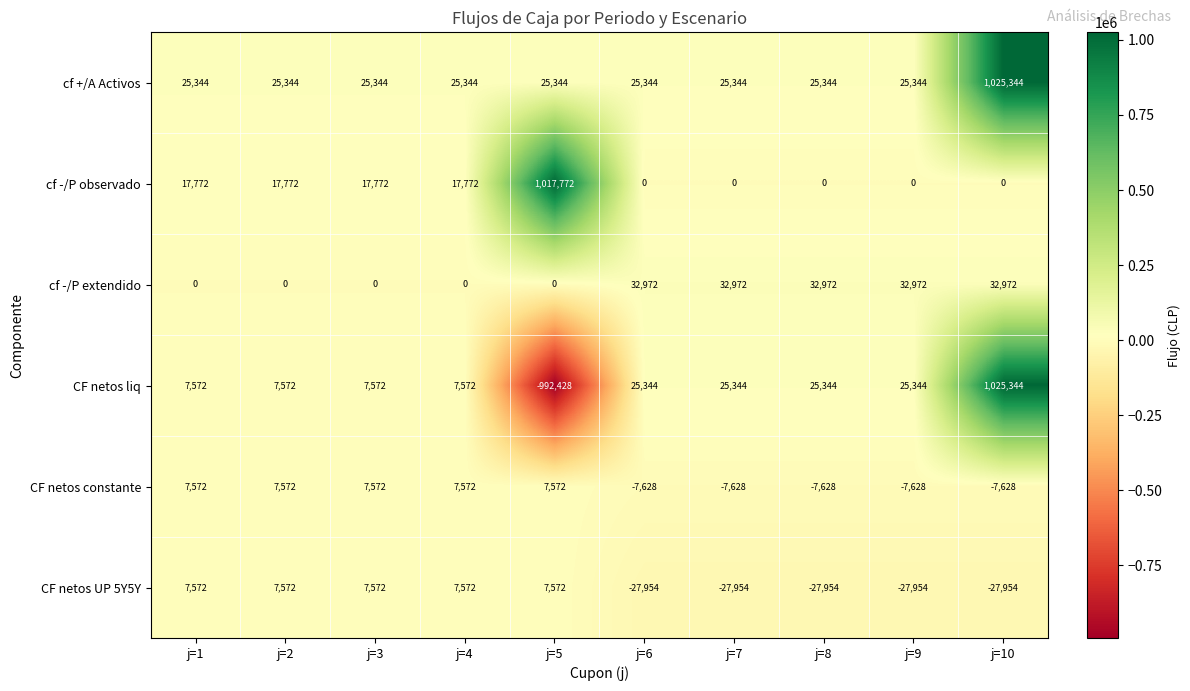

What is the difference between the maximum and second lowest values in the CF netos liq series?

1017772